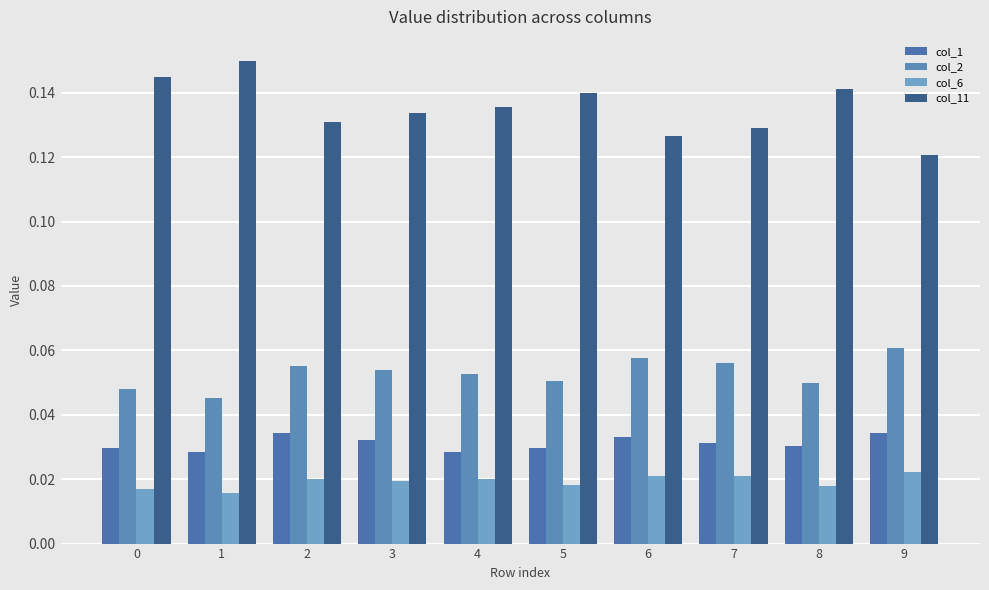

Rank the categories by col_2 value from highest to lowest.

9, 6, 7, 2, 3, 4, 5, 8, 0, 1